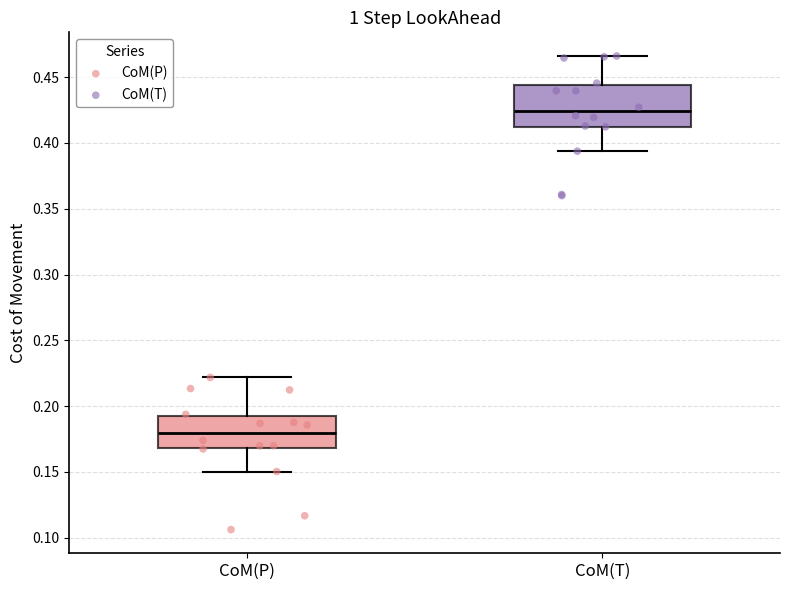

Which box is the tallest, from its lower edge to its upper edge?

CoM(T)